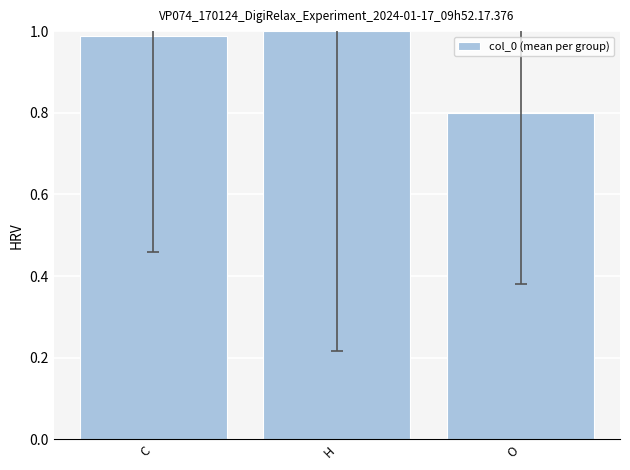

What is the label of the 1st bar from the right?

O